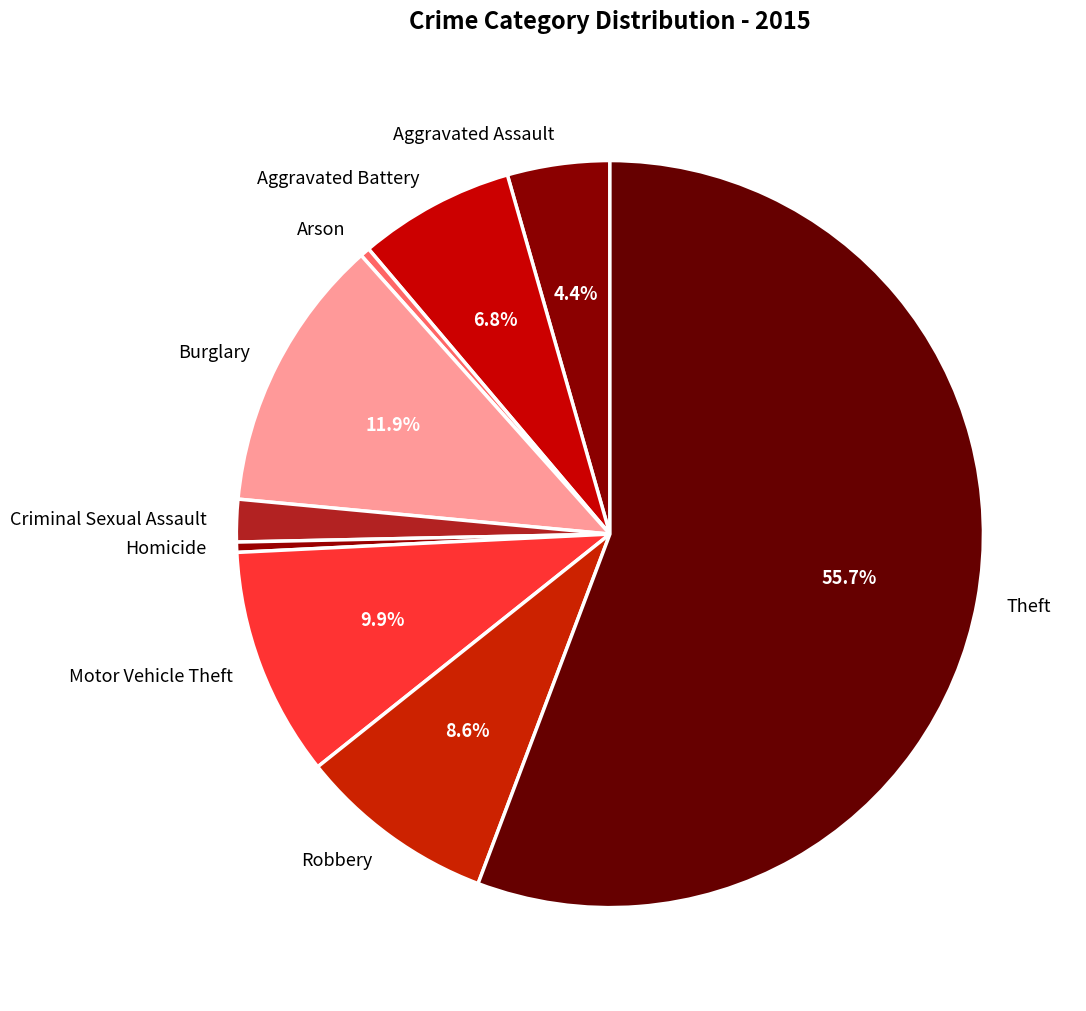

True or false: Criminal Sexual Assault accounts for 2% of the total.

True